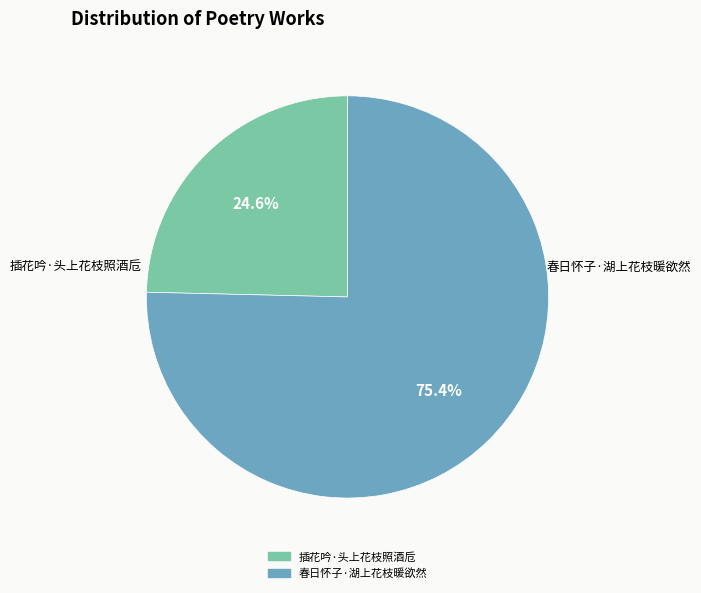

What is the majority slice?

春日怀子·湖上花枝暖欲然